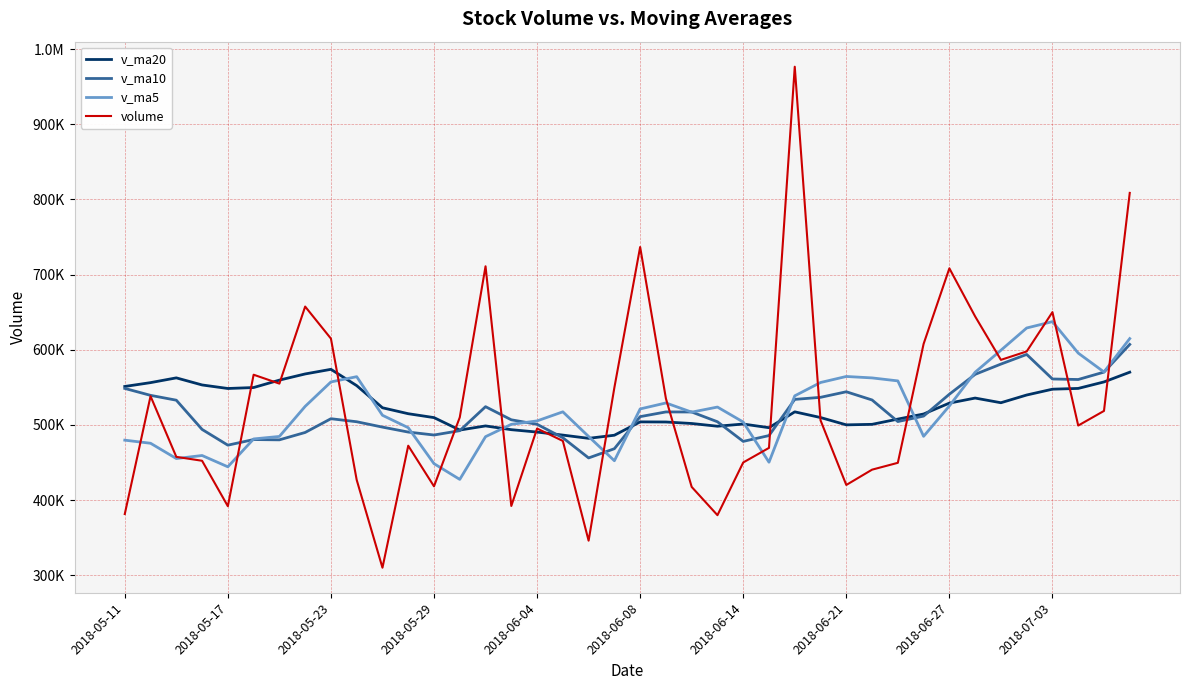

Does the chart display data point markers on the line(s)?

No